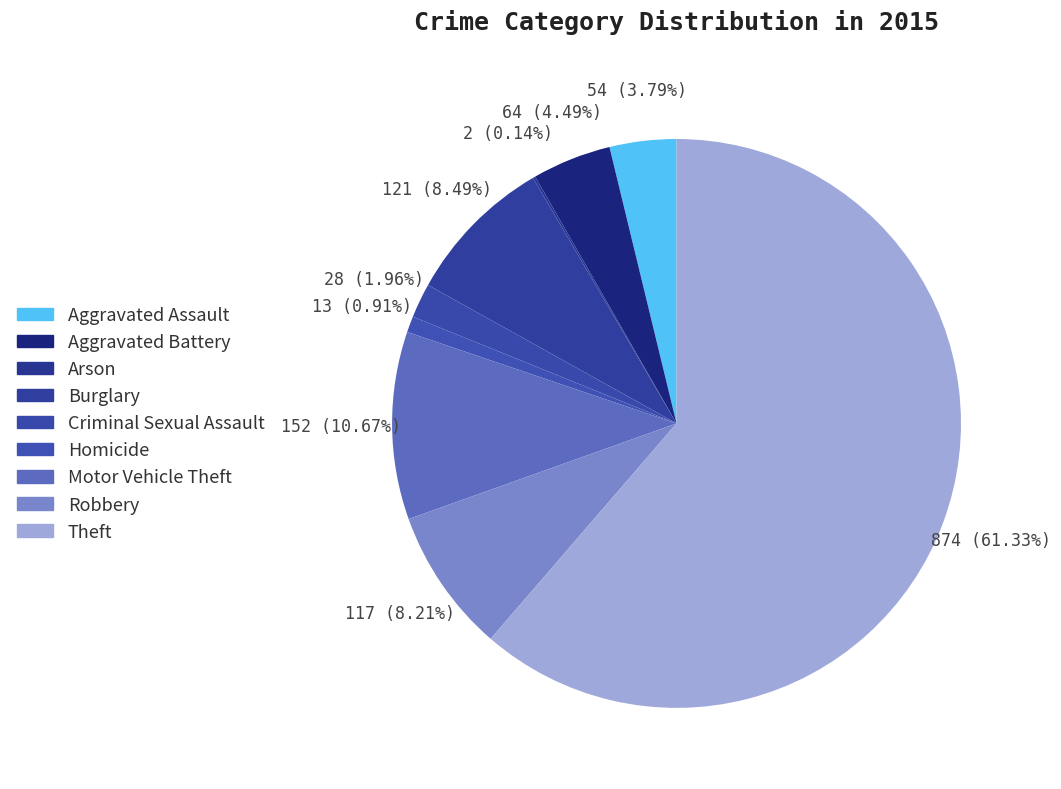

What is the majority slice?

Theft